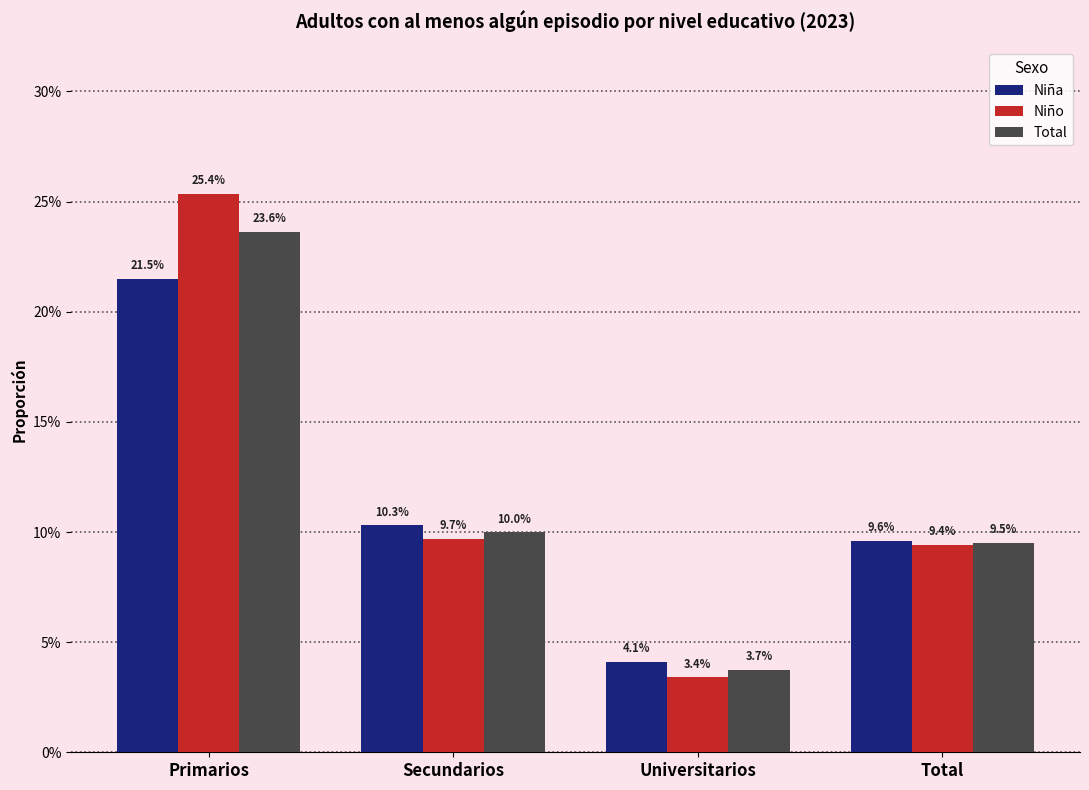

What are all the series names shown in the legend?

Niña, Niño, Total